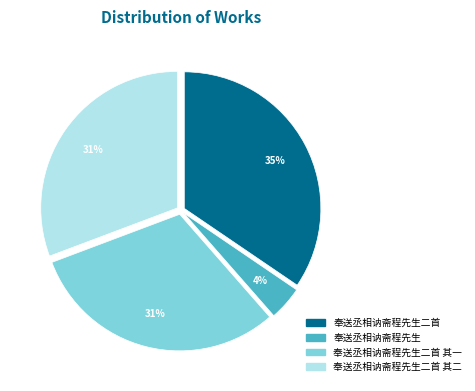

Does any single category account for the majority?

No